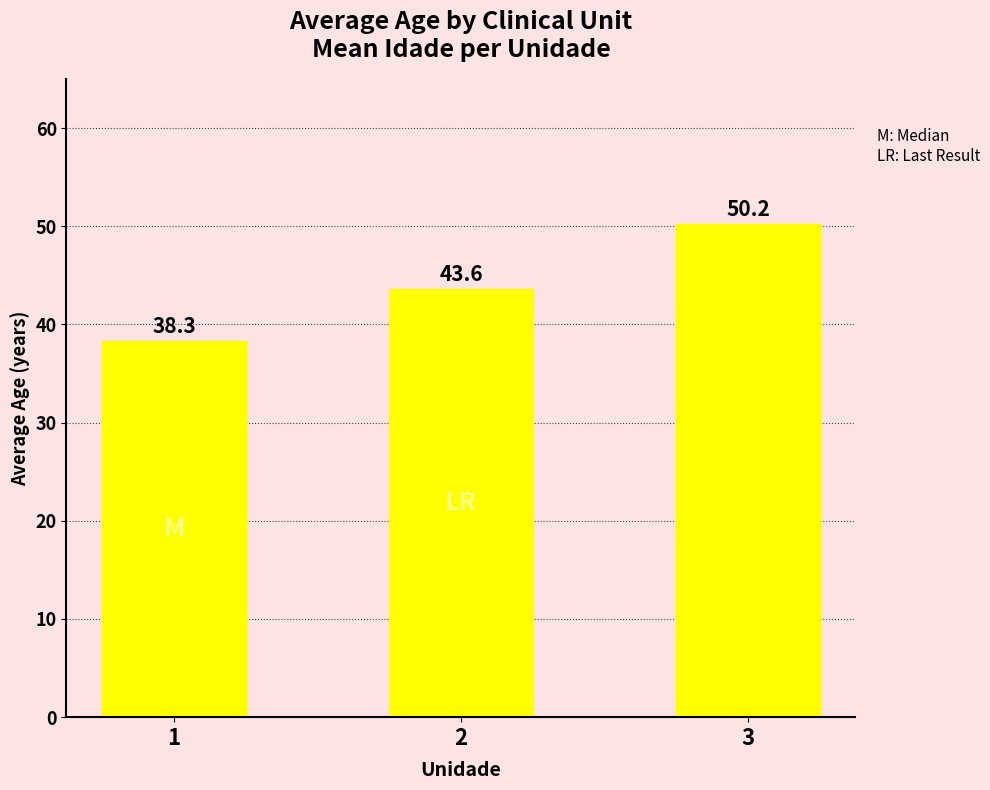

Reading left to right, extract all data points from this chart.

38.3	43.6	50.2